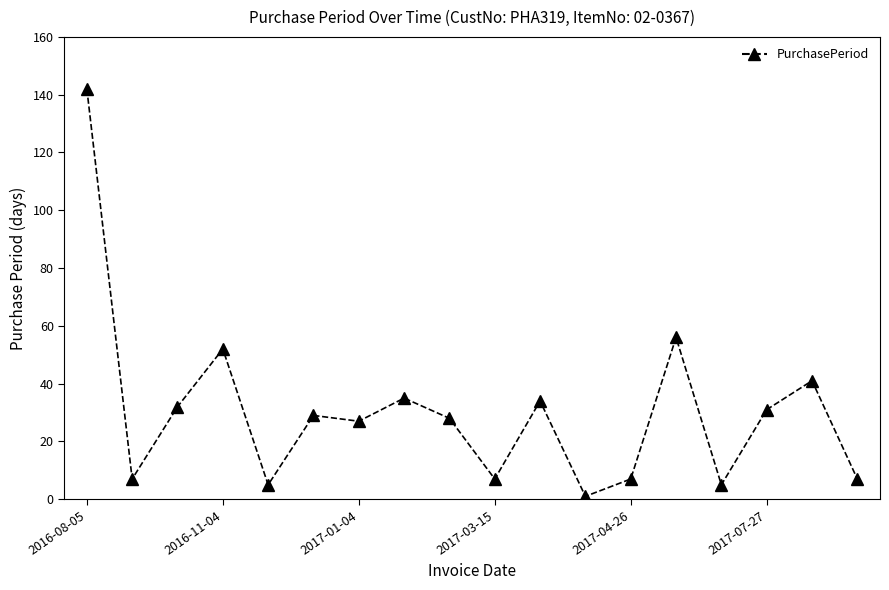

Reading left to right, extract all data points from this chart.

142	7	32	52	5	29	27	35	28	7	34	1	7	56	5	31	41	7